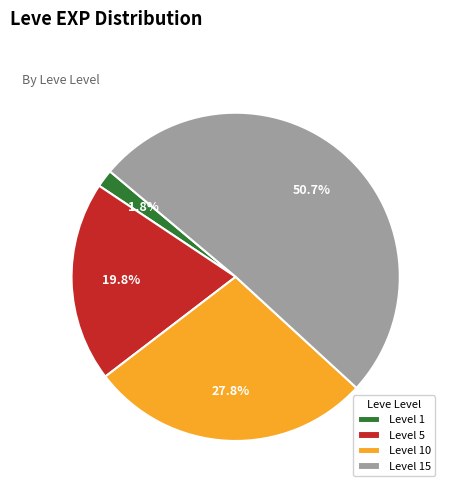

Which slice is the smallest?

Level 1